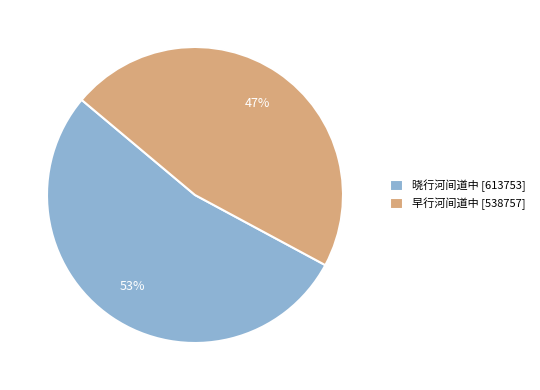

Which slice represents more than half of the pie?

晓行河间道中